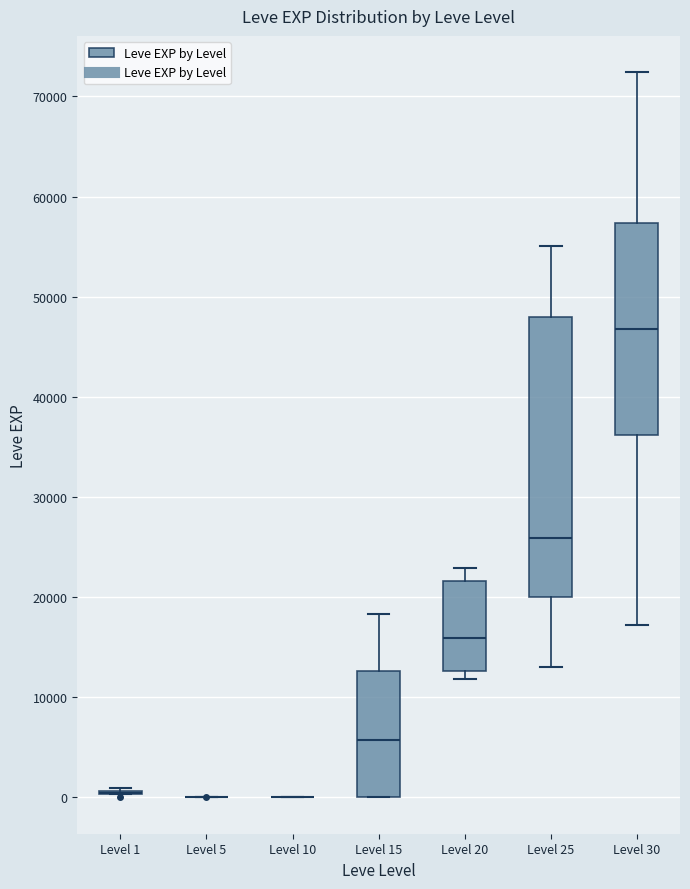

Reading left to right, read every box against the y-axis: the position of its median line, the range the box covers, and the ends of its whiskers. The values are not printed on the chart, so give them approximately, as read against the axis.

Level 1: box collapsed to a line at 0, whiskers 0 to 1000
Level 5: box collapsed to a line at 0, whiskers 0 to 0
Level 10: box collapsed to a line at 0, whiskers 0 to 0
Level 15: median 6000, box 0 to 13000, whiskers 0 to 18000
Level 20: median 16000, box 13000 to 22000, whiskers 12000 to 23000
Level 25: median 26000, box 20000 to 48000, whiskers 13000 to 55000
Level 30: median 47000, box 36000 to 57000, whiskers 17000 to 72000